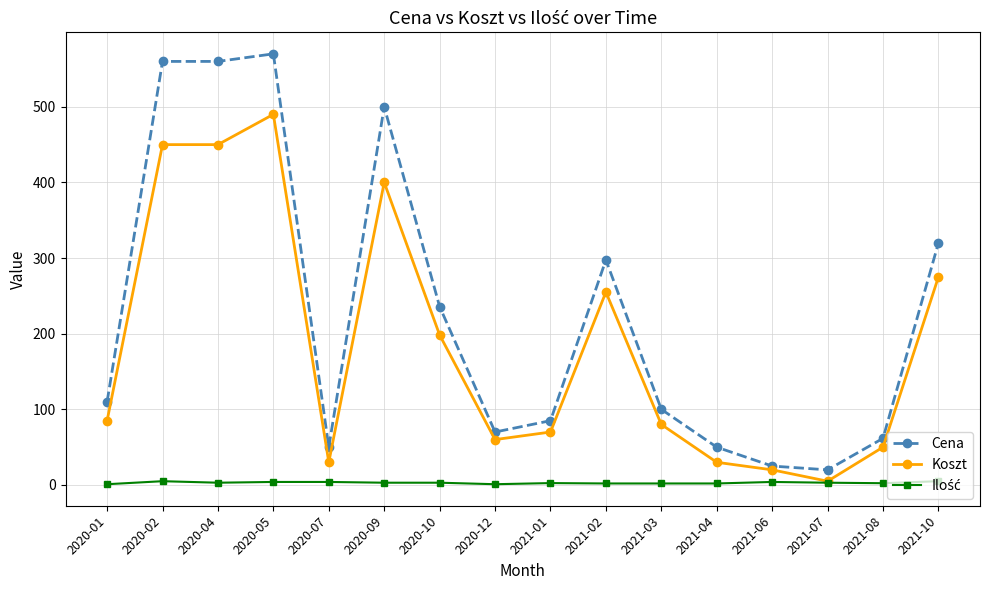

What is the maximum value shown in the chart?

570.0